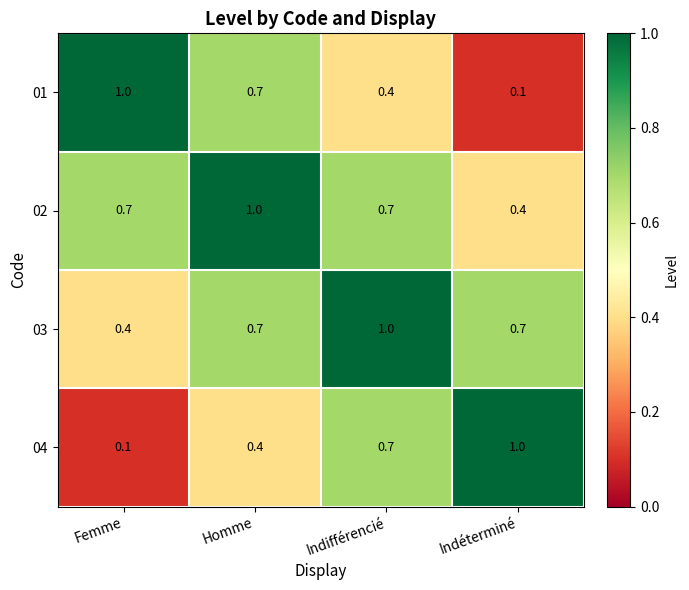

Where is 02 nearest to the value 0?

Indéterminé